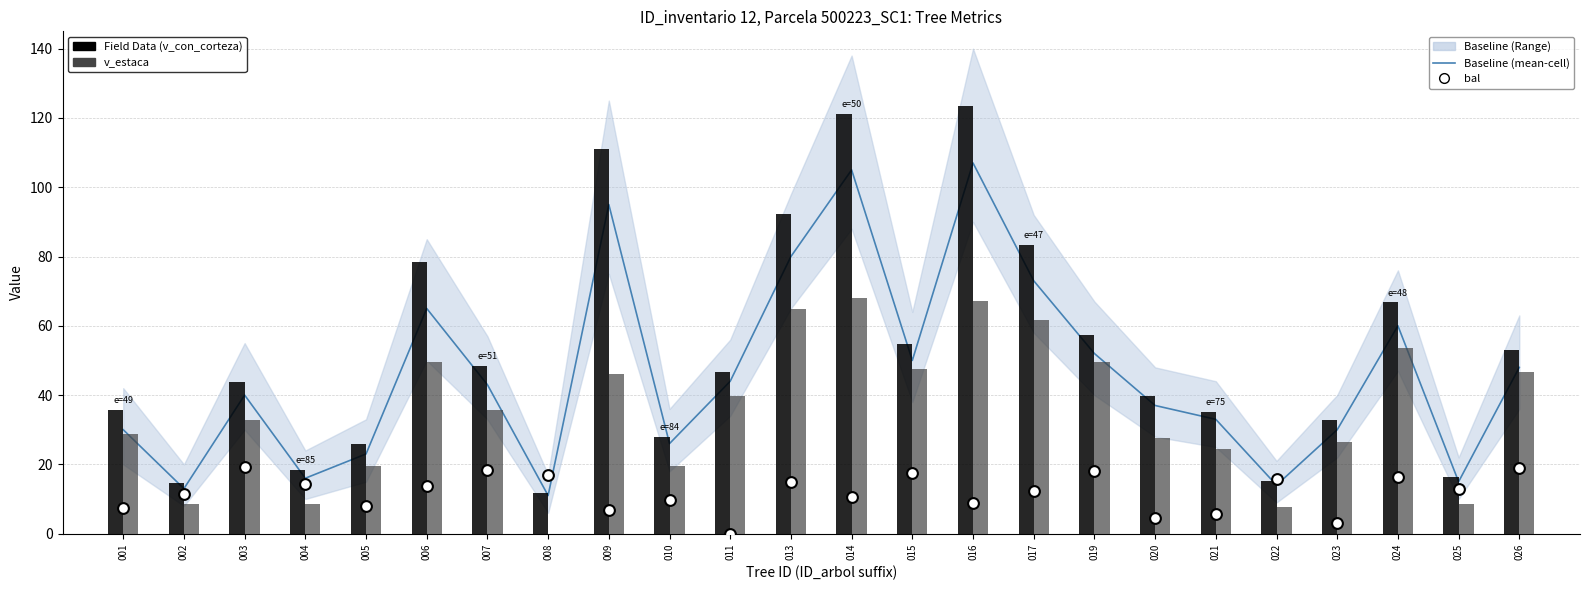

What is the total value across all series at 003?

135.9